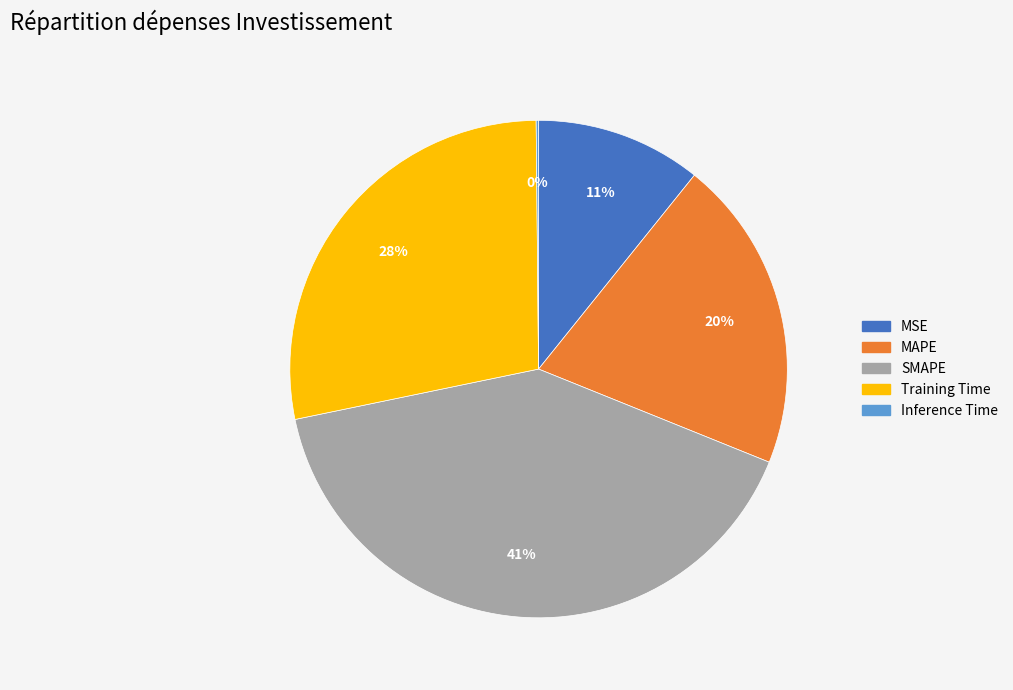

Combined, do SMAPE and Training Time account for over 50%?

Yes